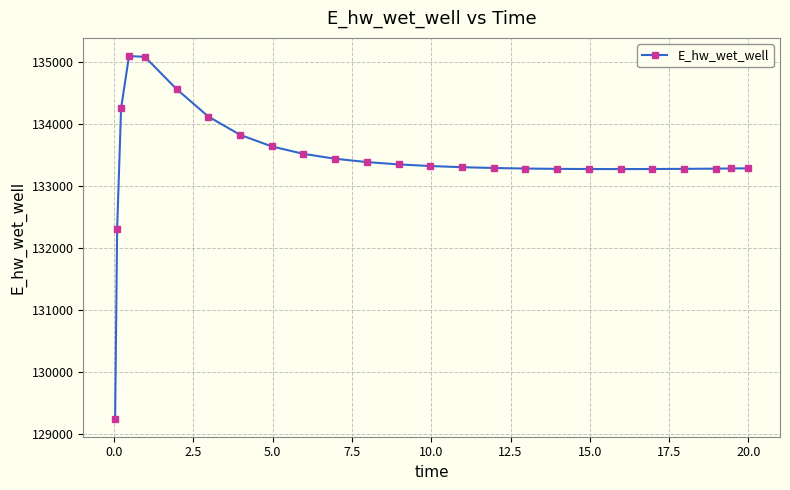

What is the difference between the second highest and second lowest values?

2783.2